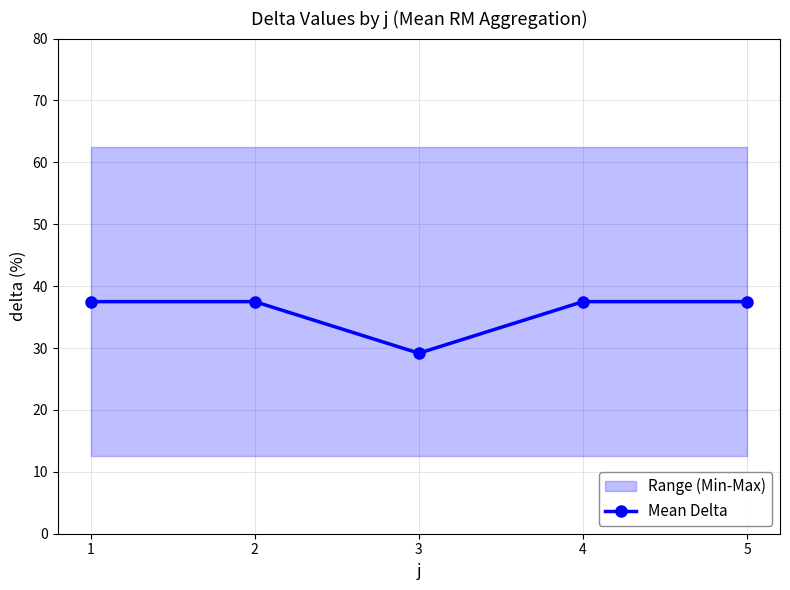

The chart shows a value of 29.2 at 3. True or false?

True